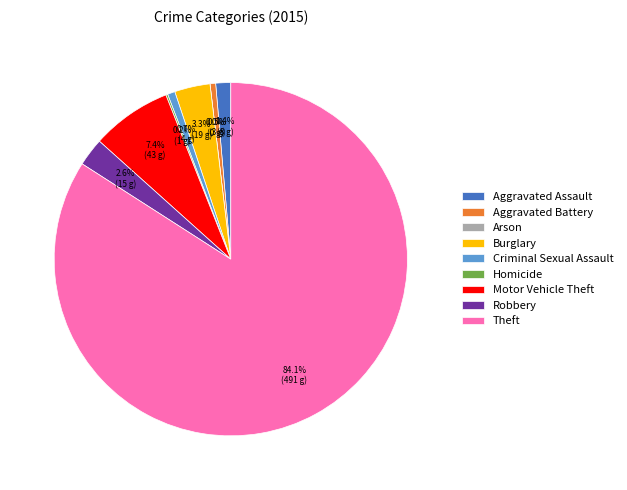

Combined, what portion of the pie is Motor Vehicle Theft and Arson?

7.4%